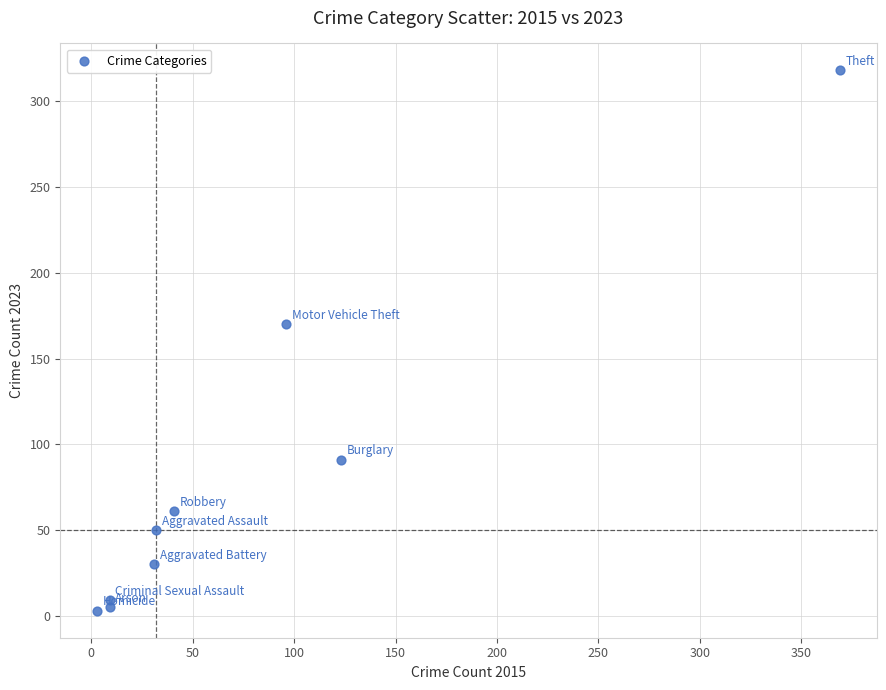

What Y value in the scatter plot is closest to 160?

170